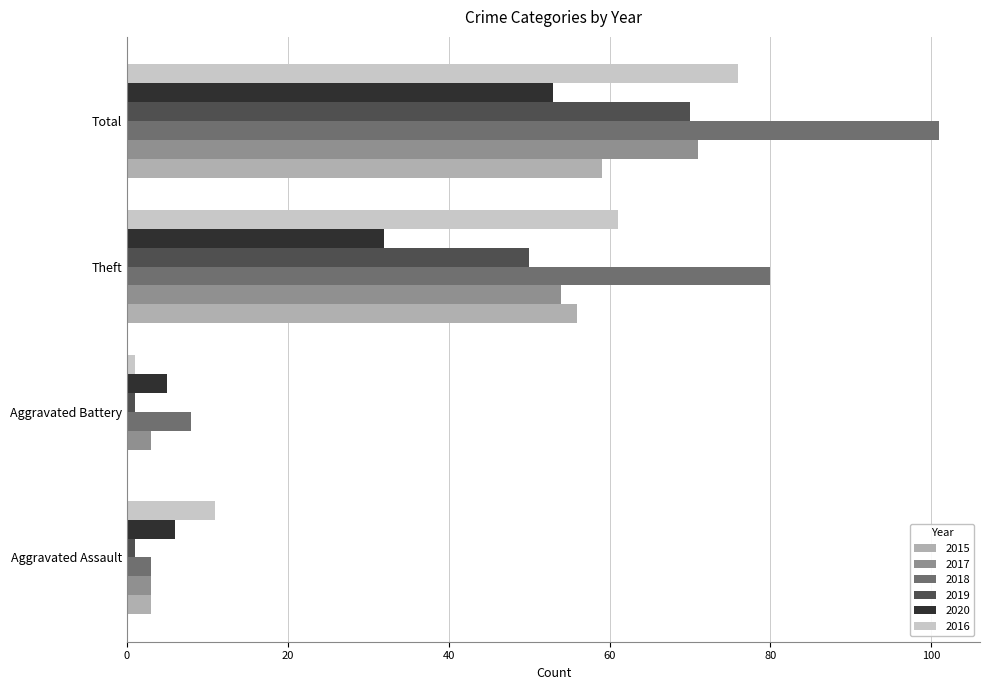

The 2015 series shows 0 at Aggravated Battery. True or false?

True